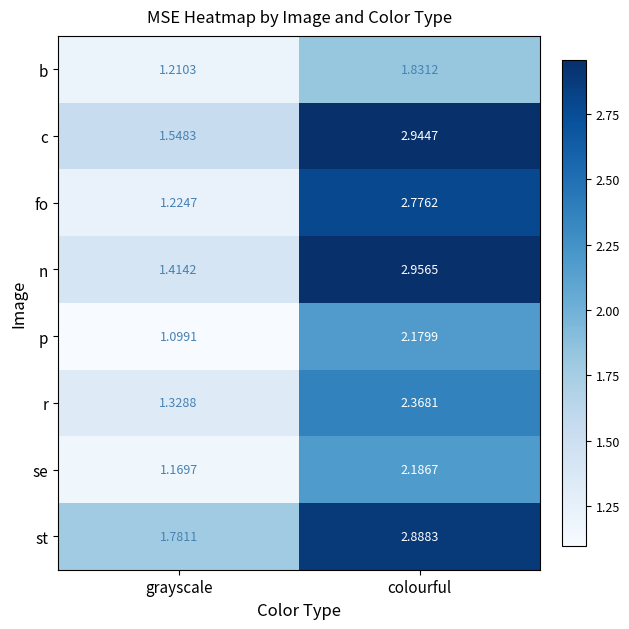

How many values in the r series exceed 2?

1